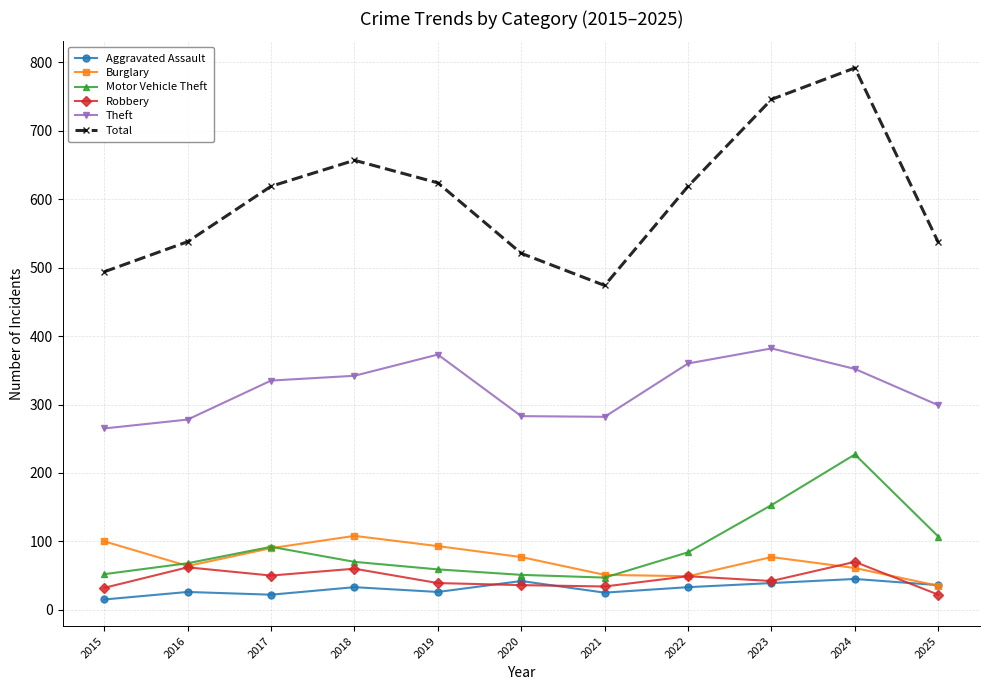

What is the sum of the Robbery values at 2017 and 2018?

110